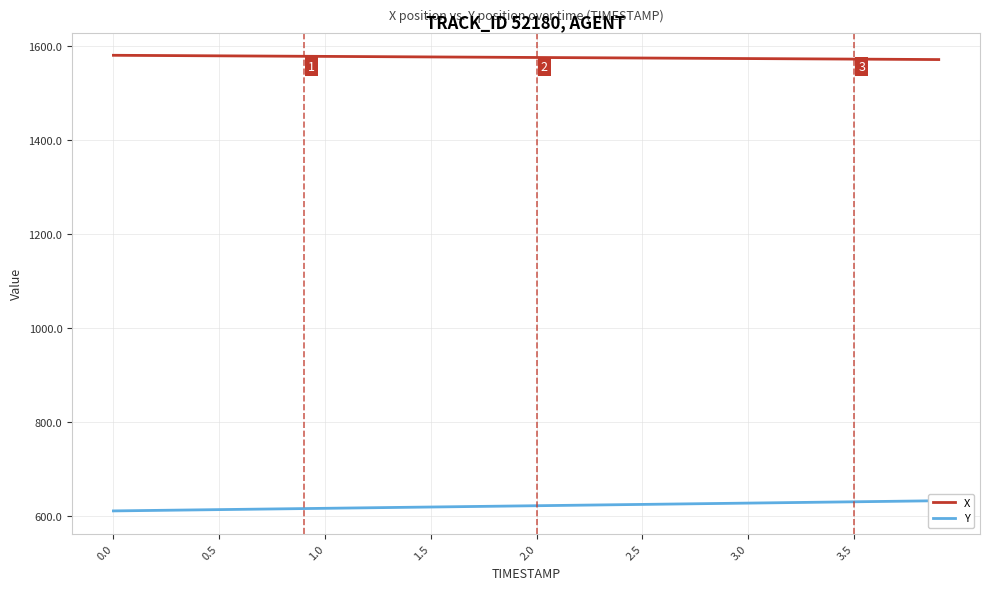

Is the value of Y at 3.0 greater than the value of X at 38?

No